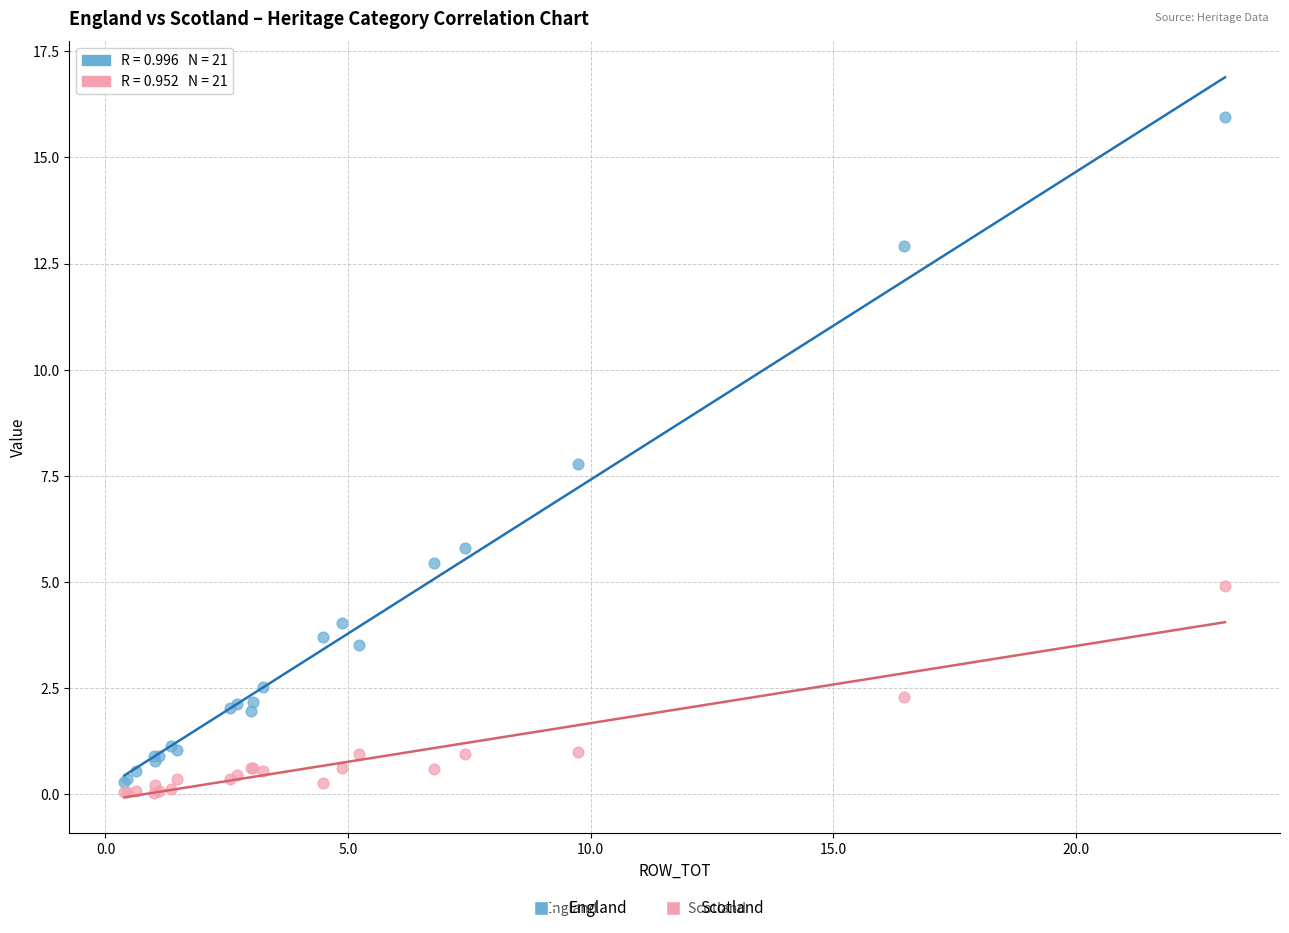

What is the X range (max minus min) for the scatter plot?

22.7